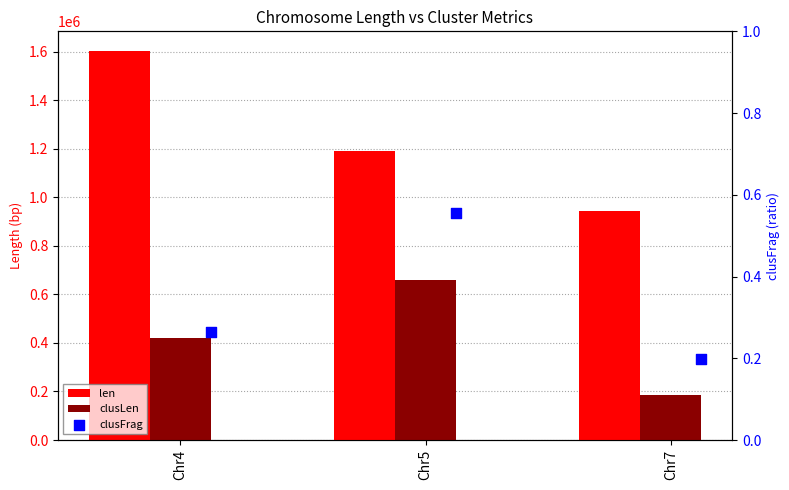

What are all the series names shown in the legend?

len, clusLen, clusFrag